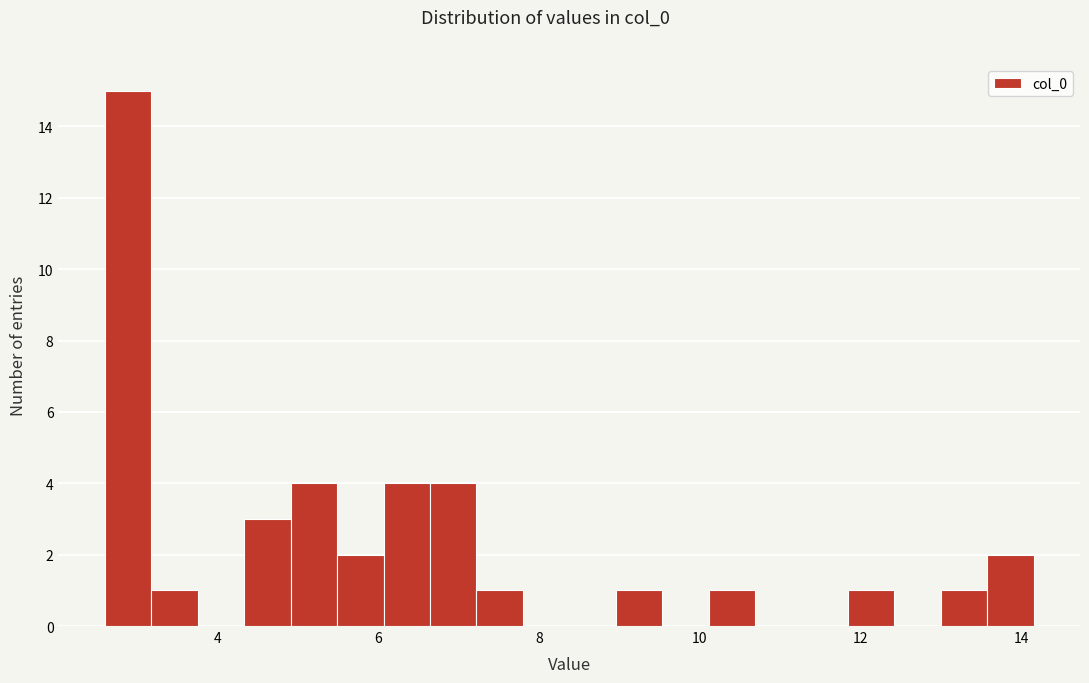

Around what value on the x-axis is the tallest bar? Give the approximate position of its centre, as read against the axis.

2.8